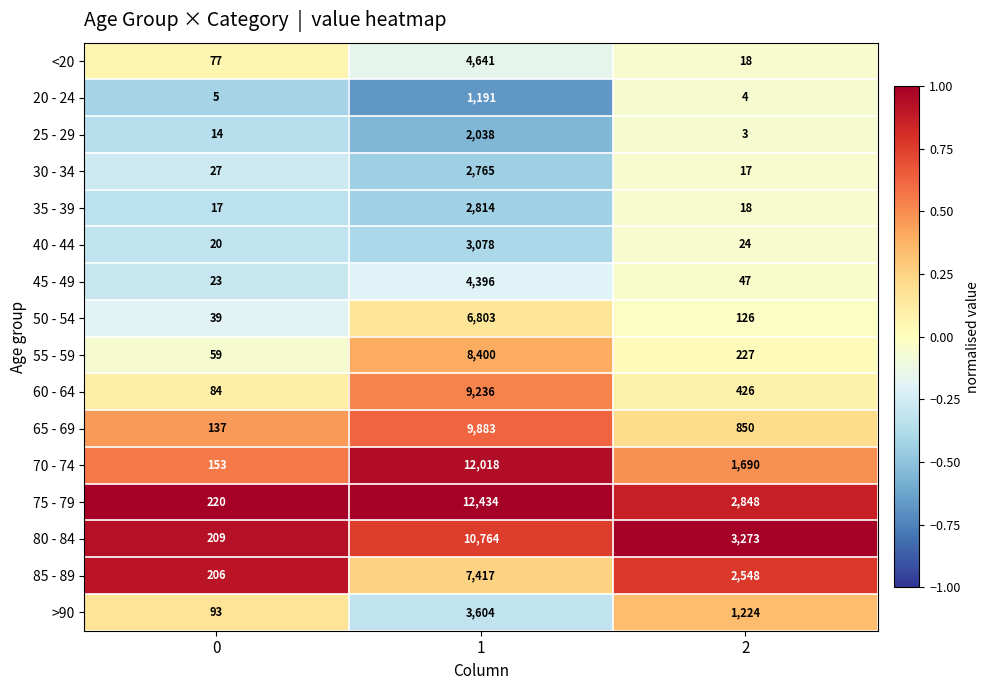

Which series has the largest total across all categories?

75 - 79